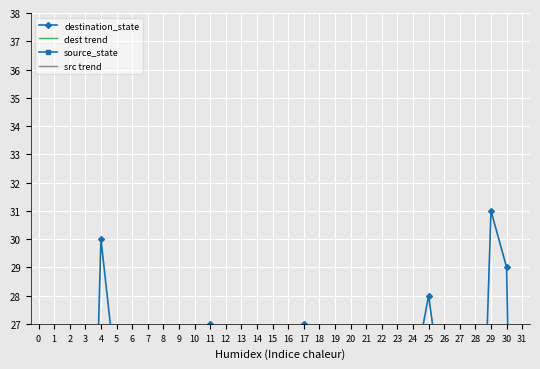

What is the average value of the src trend series?

7.5